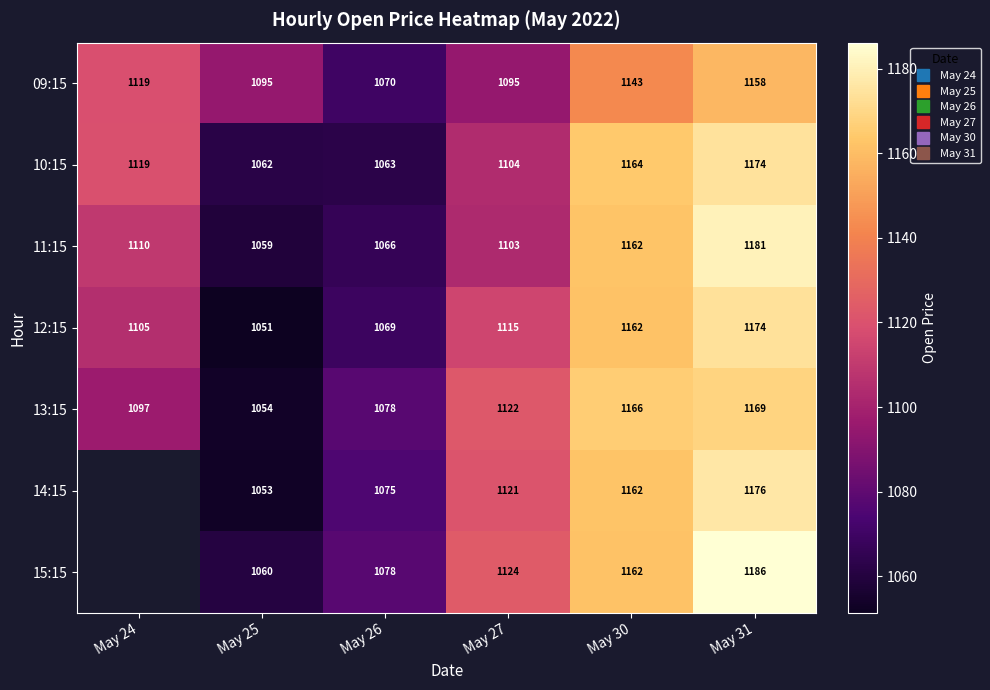

How many values in the 11:15 series are below 1109?

3